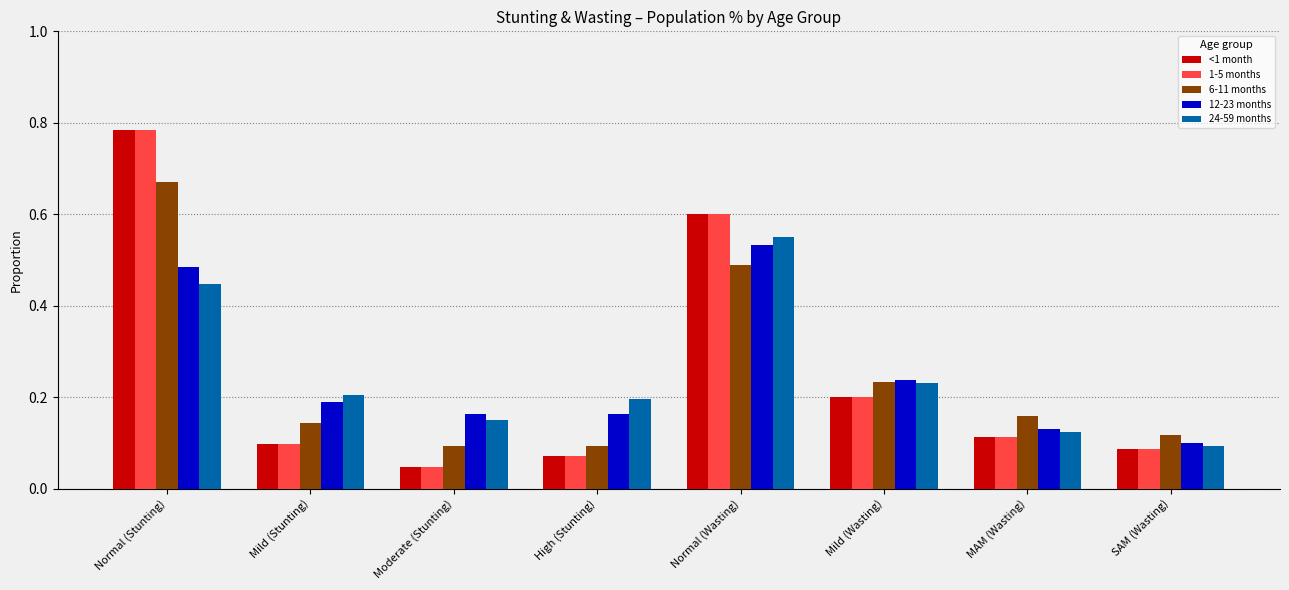

Count the 12-23 months values in the range 0 to 1.

8